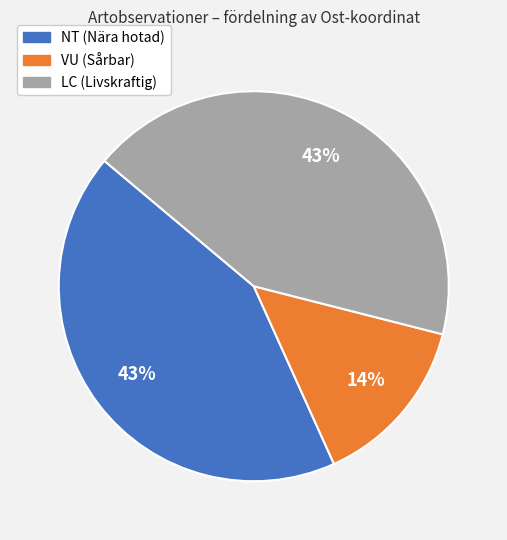

How many segments does this pie chart have?

3